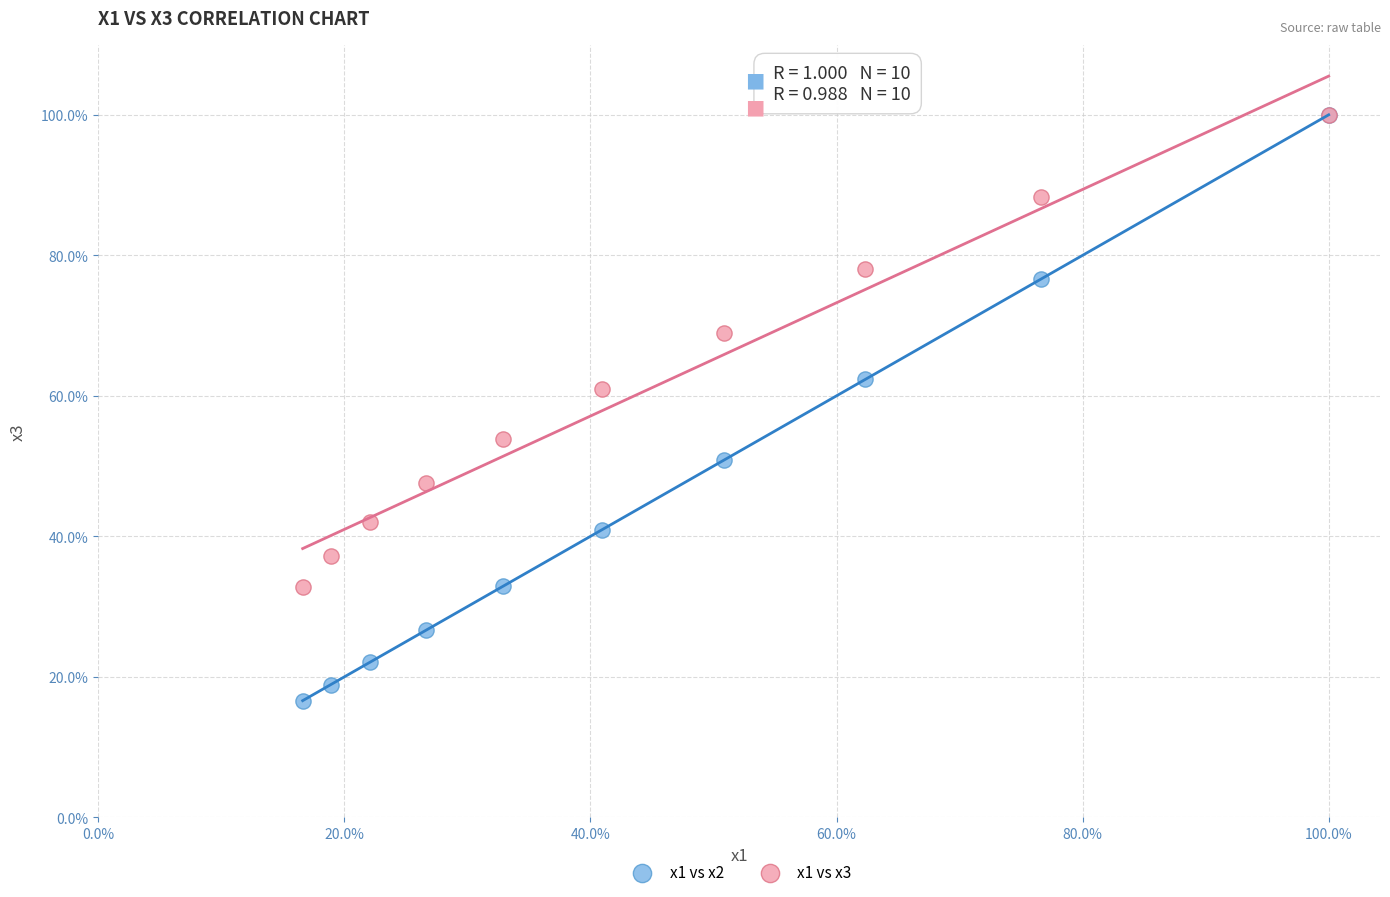

What are all the series names shown in the legend?

x1 vs x2, x1 vs x3